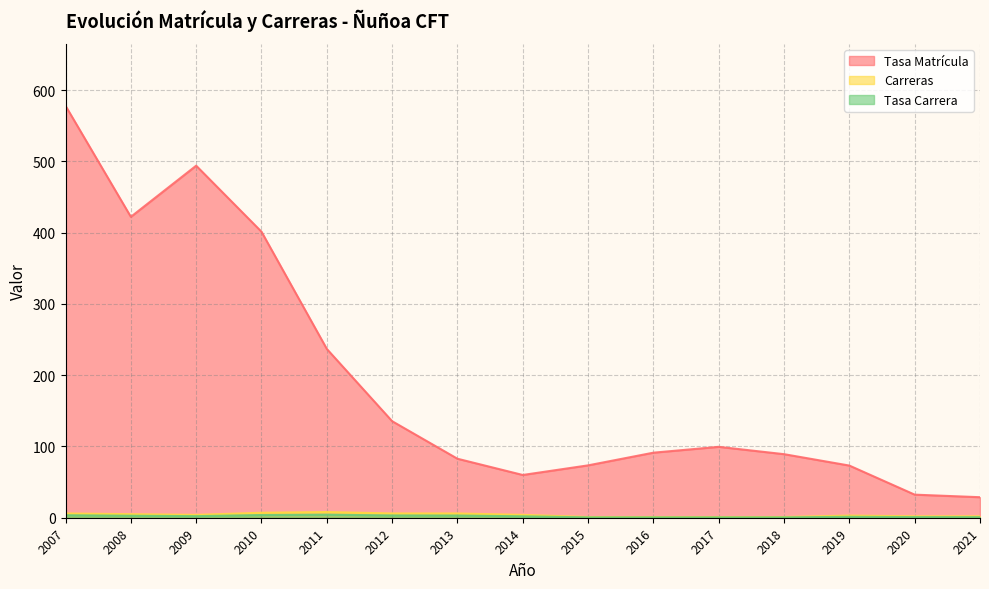

What is the difference between the highest and lowest values at 2010?

397.6